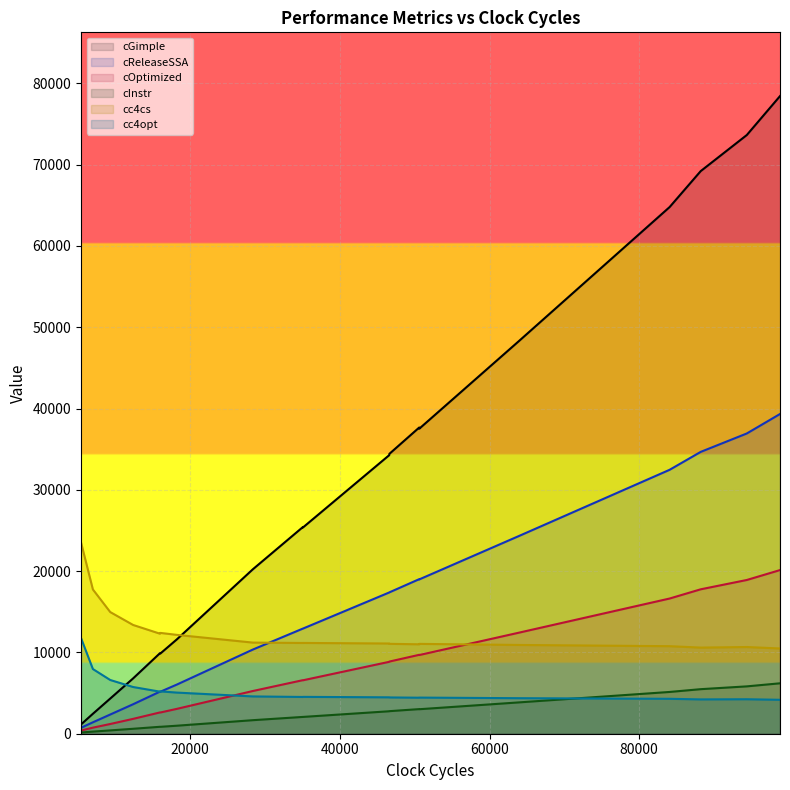

Which series has the widest spread of values?

cGimple